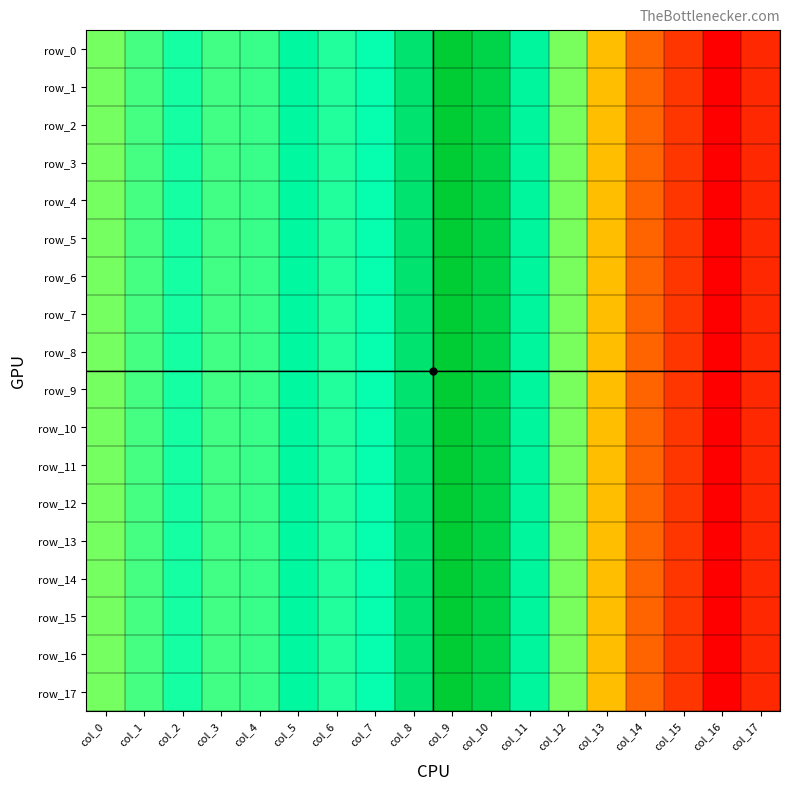

At which label is row_11 closest to 0?

col_16